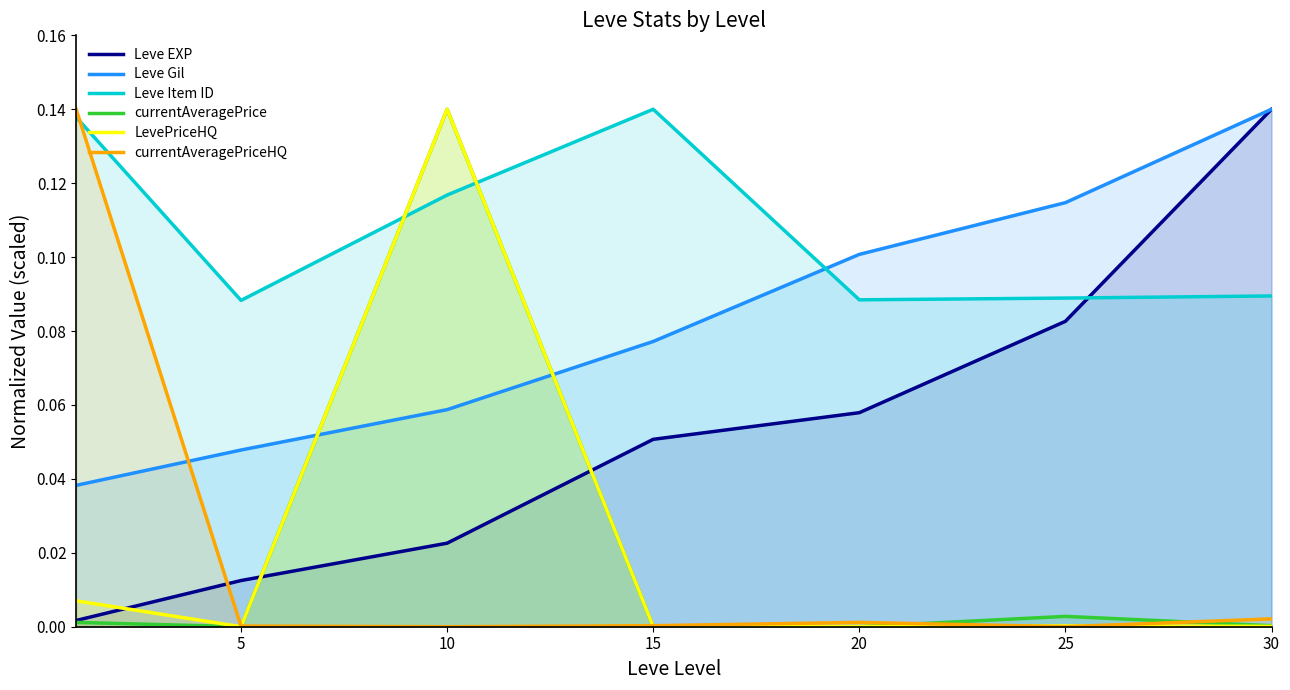

True or false: Leve EXP has more than 2 interior local peaks.

False